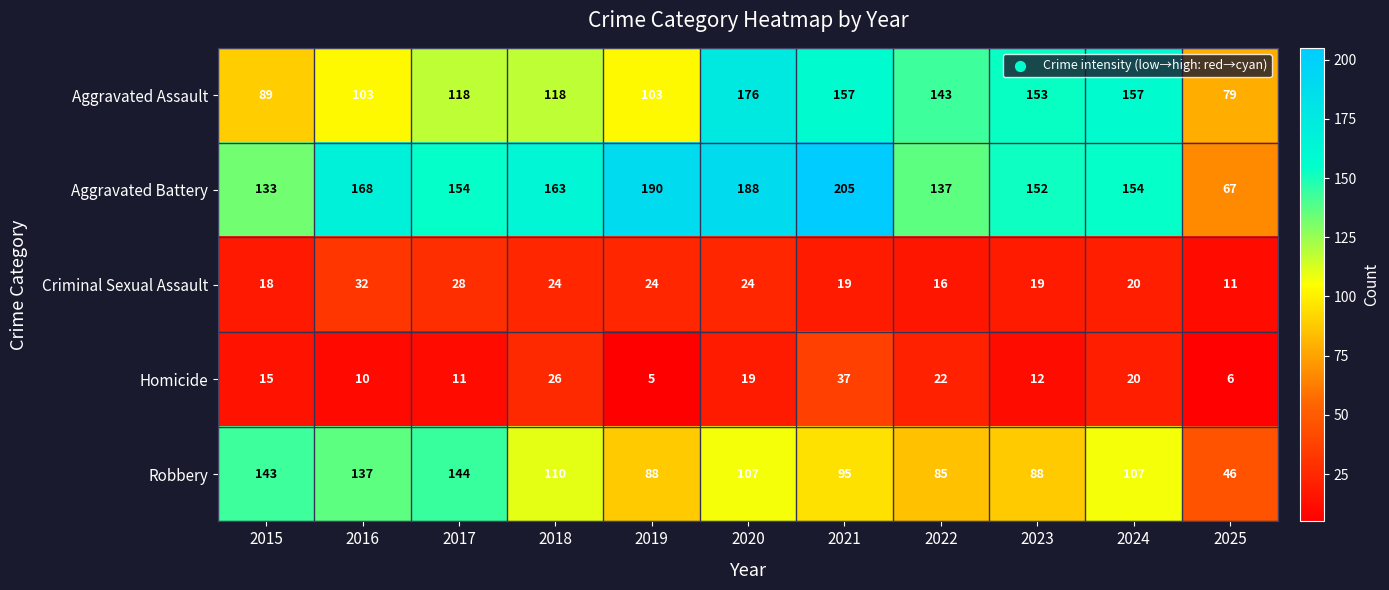

Which series has the widest spread of values?

Aggravated Battery